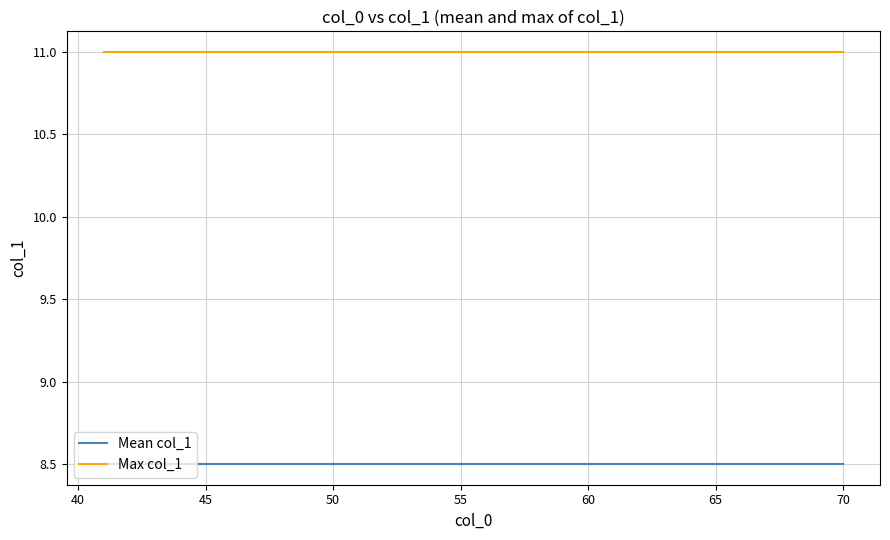

True or false: Max col_1 and Mean col_1 intersect in this chart.

False